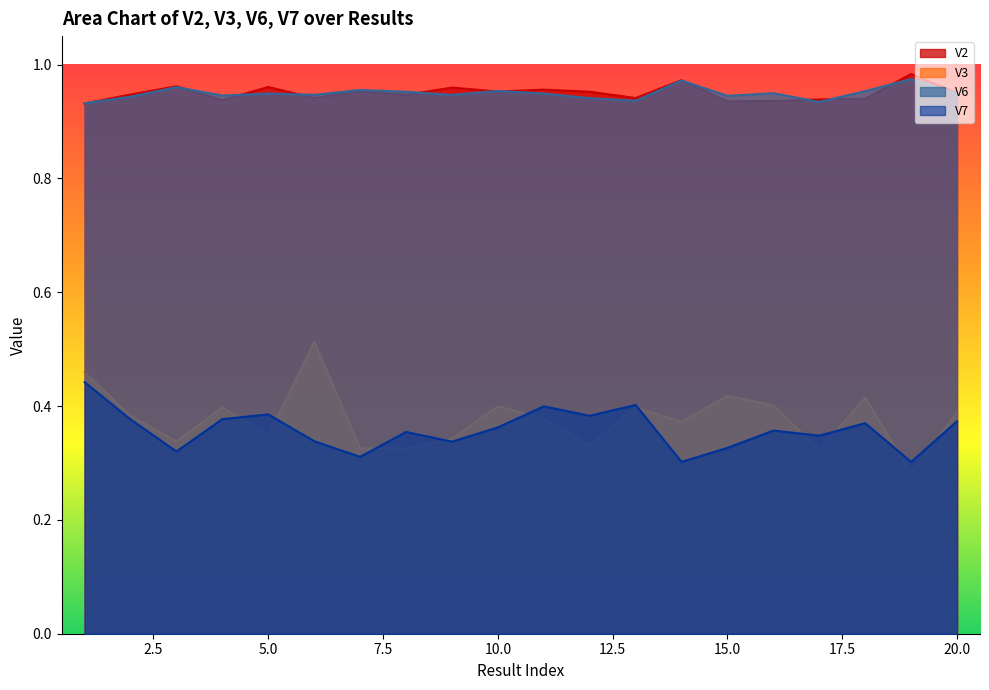

What is the lowest value of the V7 series?

0.3